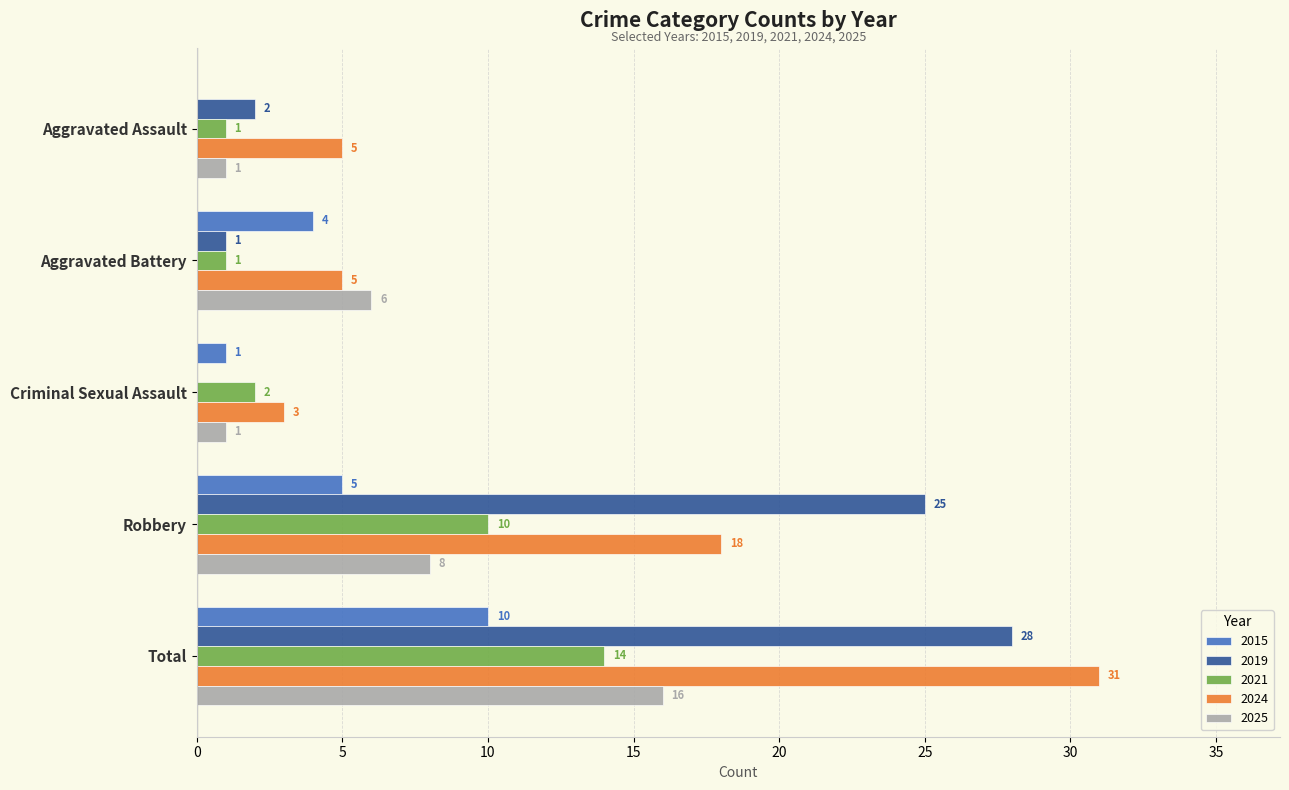

Between Aggravated Assault and Aggravated Battery, which series saw the biggest shift?

2025